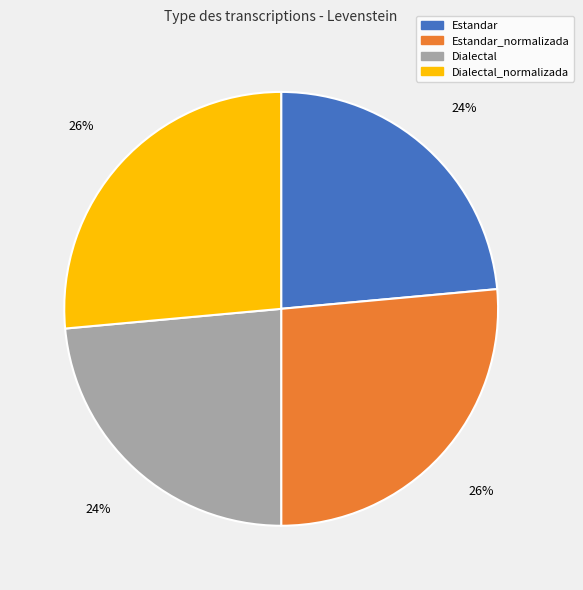

To the nearest percent, what is the combined percentage of Dialectal_normalizada and Dialectal?

50%